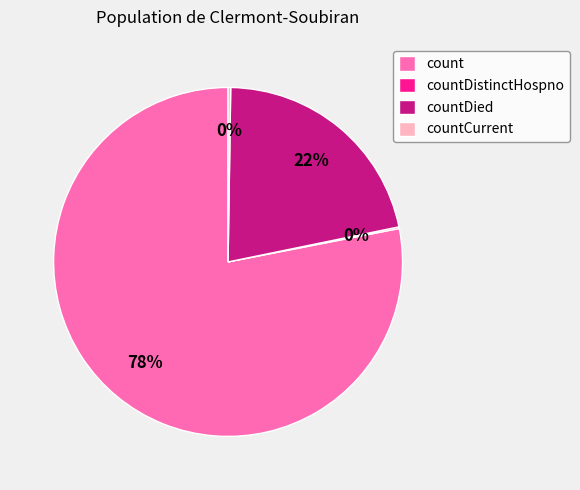

Between count and countDied, which is larger?

count